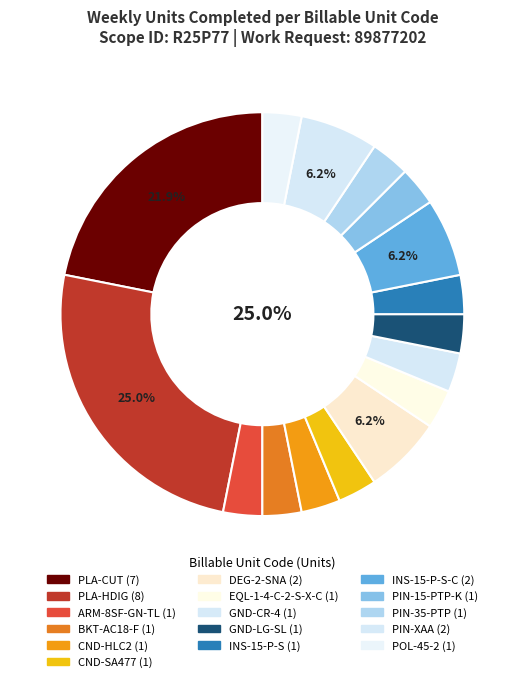

To the nearest percent, what percentage of the pie is DEG-2-SNA?

6%